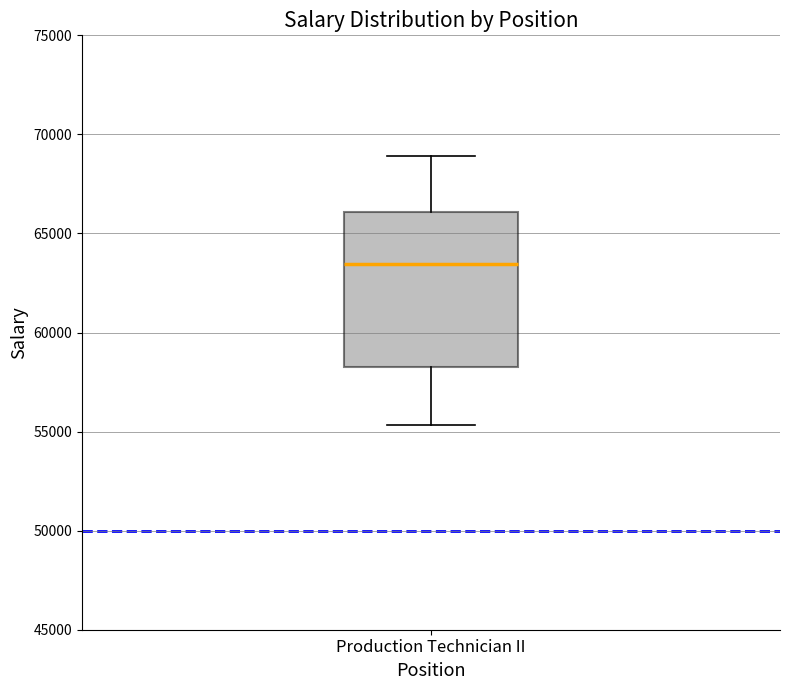

Transcribe this box plot: give where the median line is, the range the box spans, and where the two whiskers end, as read against the y-axis. The values are not printed on the chart, so give them approximately, as read against the axis.

median 63500, box 58500 to 66000, whiskers 55500 to 69000